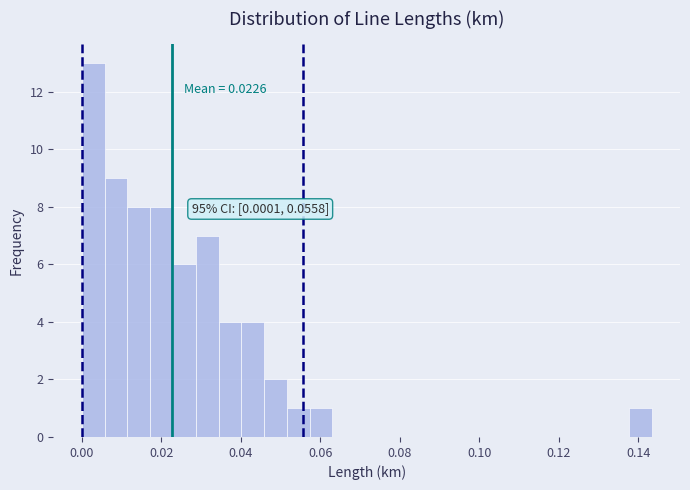

Read against the x-axis, roughly where is the centre of the tallest bar?

0.002